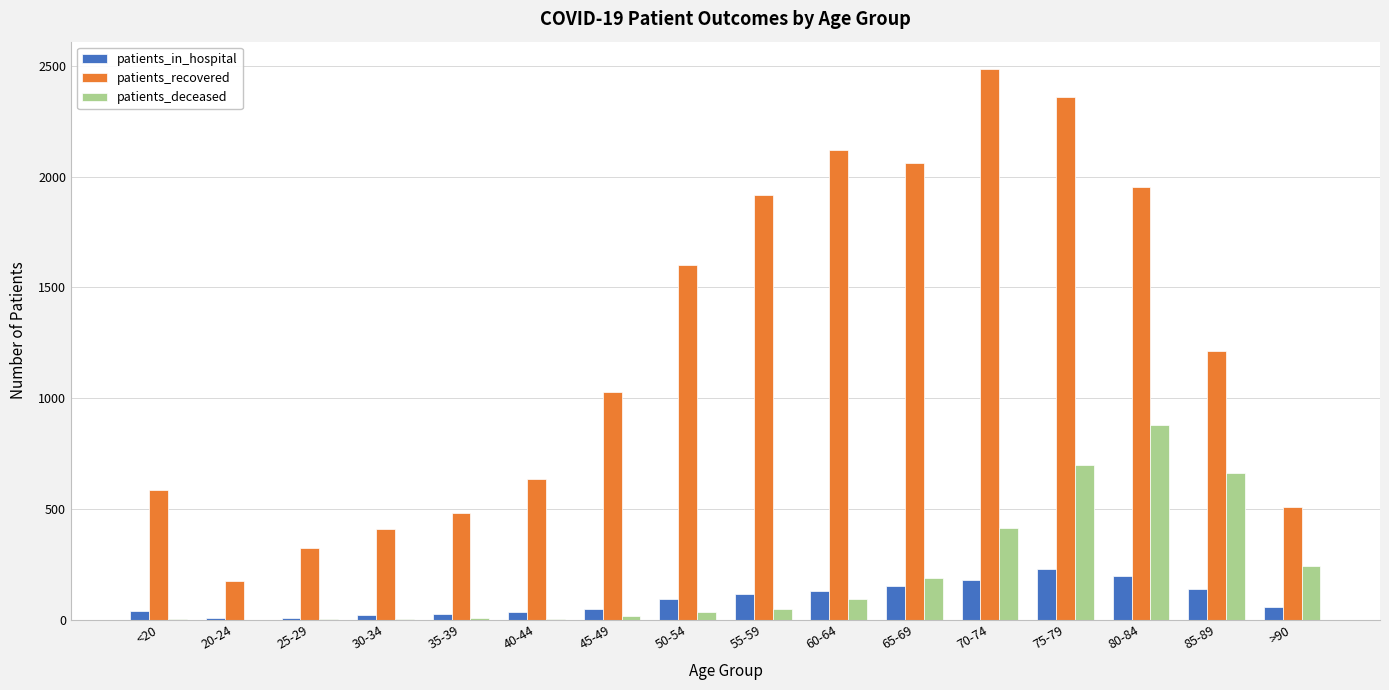

What is the highest value of the patients_recovered series?

2485